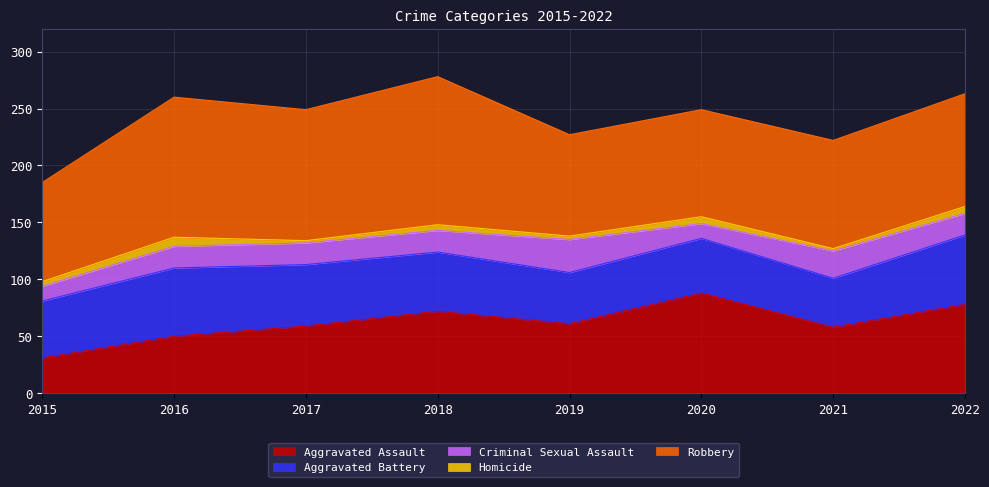

True or false: Aggravated Battery and Robbery cross at least once.

False